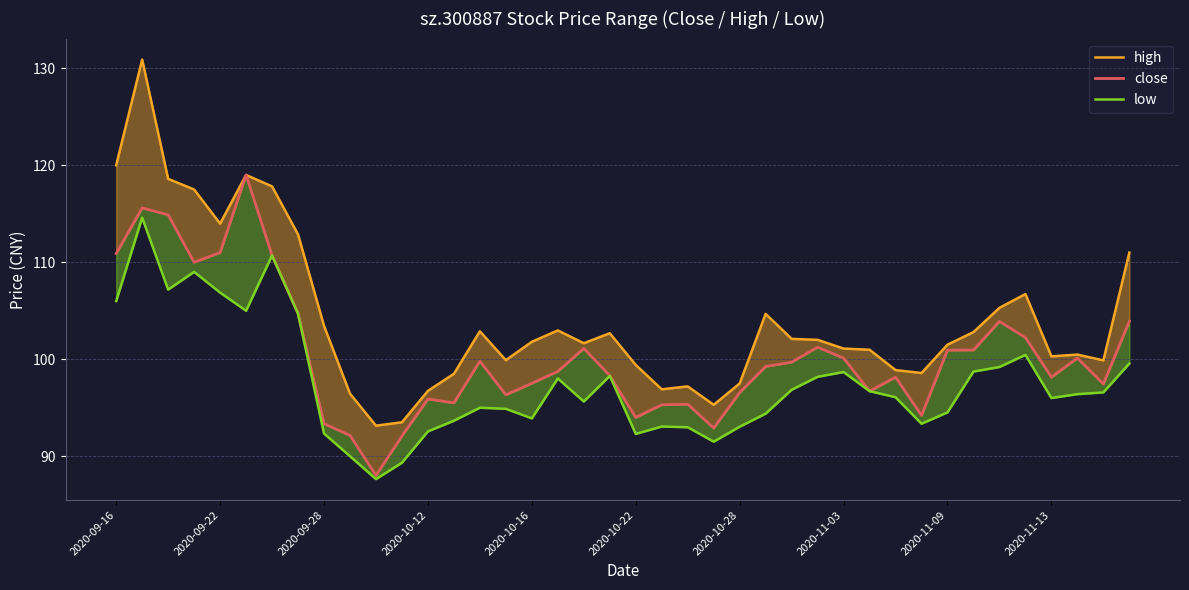

What is the difference between the maximum and minimum values in the high series?

37.8